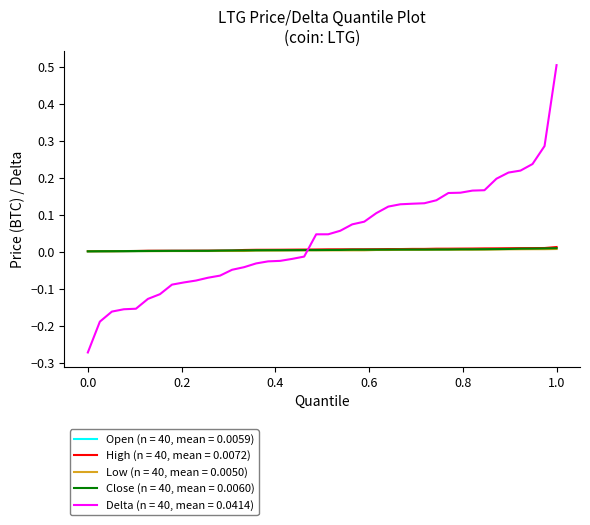

Rank the series by their maximum value, from highest to lowest.

Delta (n = 40, mean = 0.0414), High (n = 40, mean = 0.0072), Open (n = 40, mean = 0.0059), Close (n = 40, mean = 0.0060), Low (n = 40, mean = 0.0050)